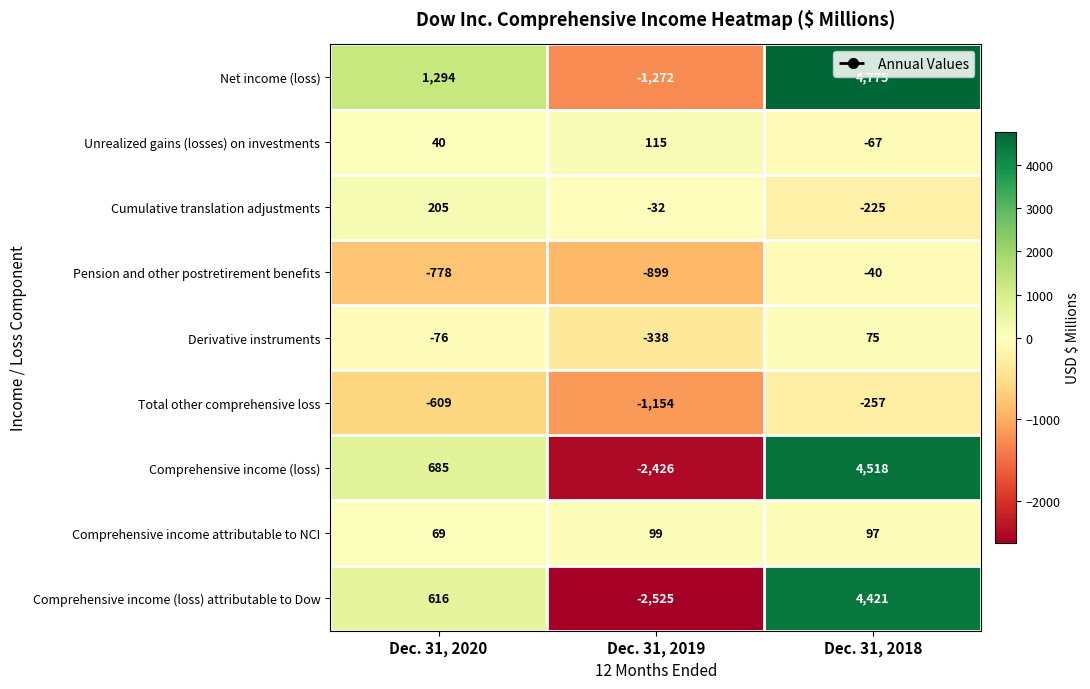

What value does the Comprehensive income (loss) series have at Dec. 31, 2020, to the nearest 50?

700